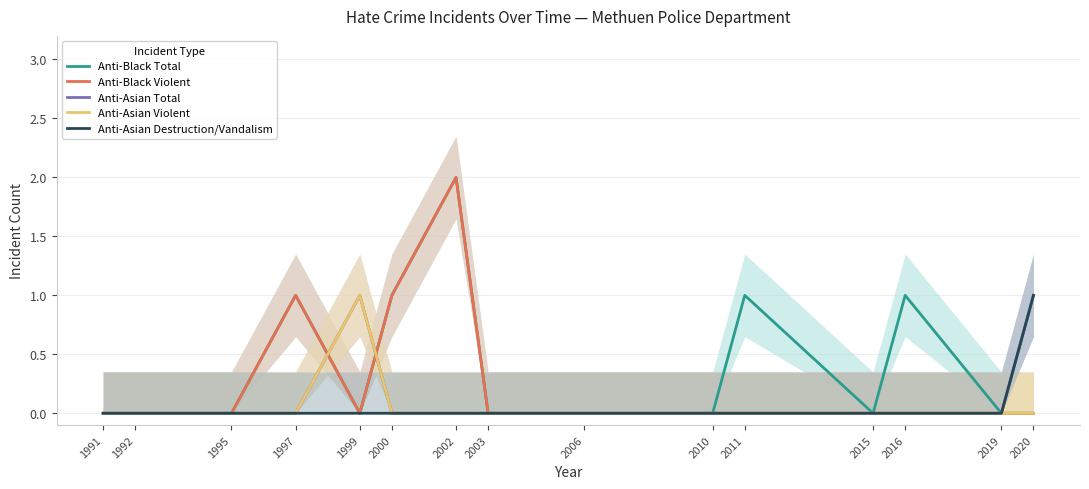

How many lines are shown in the chart?

5